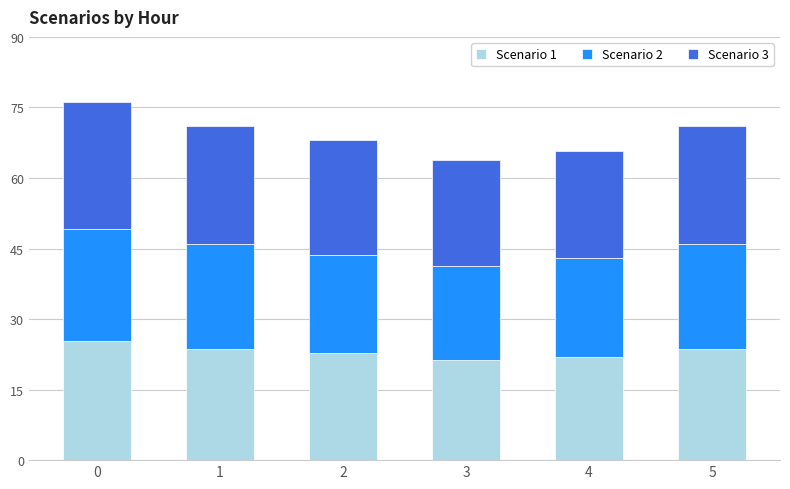

Count the number of data series in this chart.

3